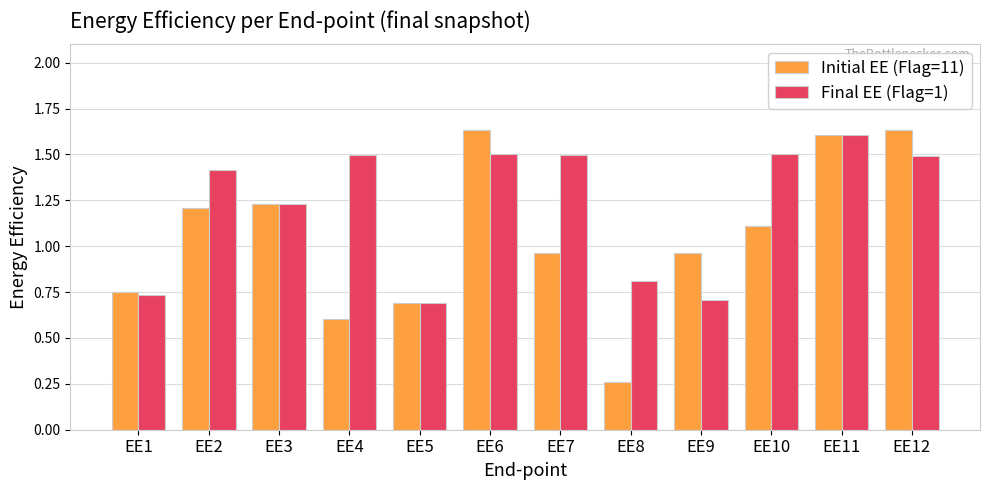

What is the difference between the Initial EE (Flag=11) values at EE8 and EE5?

0.4